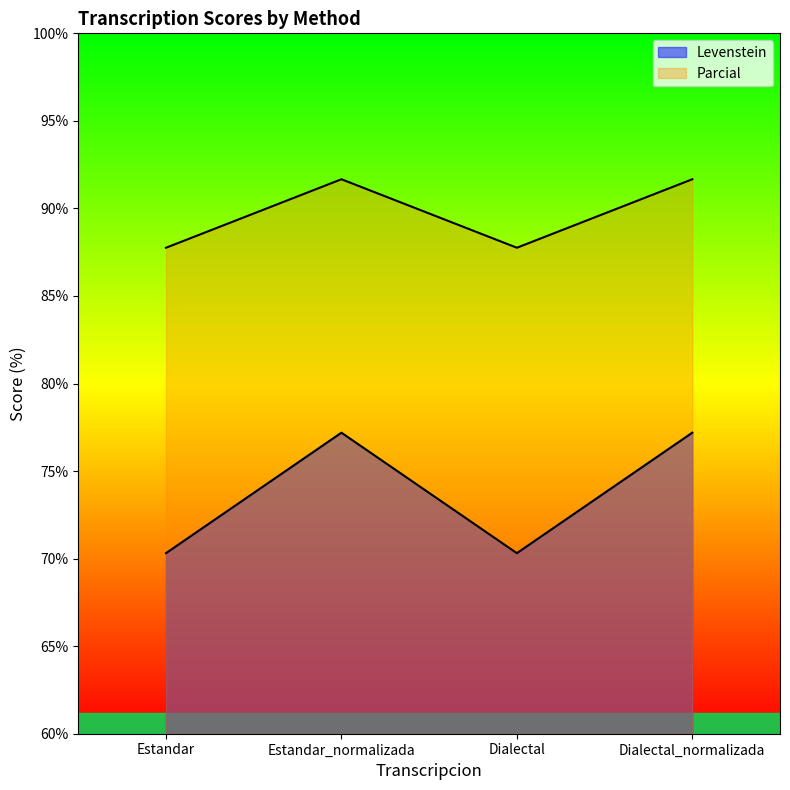

What value does the Levenstein series have at Dialectal?

70.3